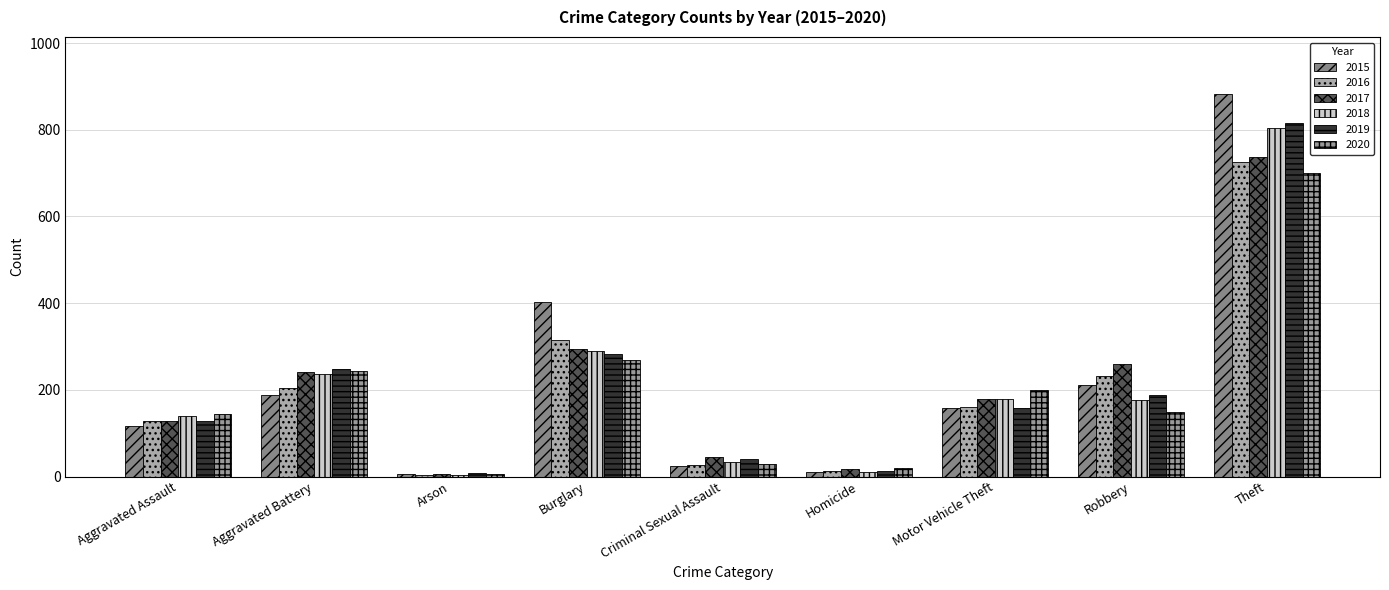

What is the average value of the 2018 series?

208